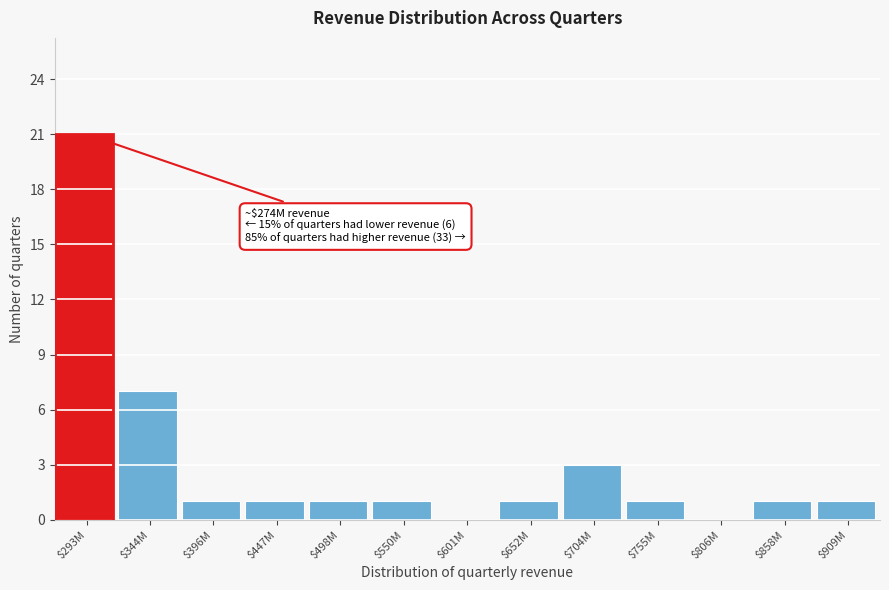

What is the sum of all values?

39